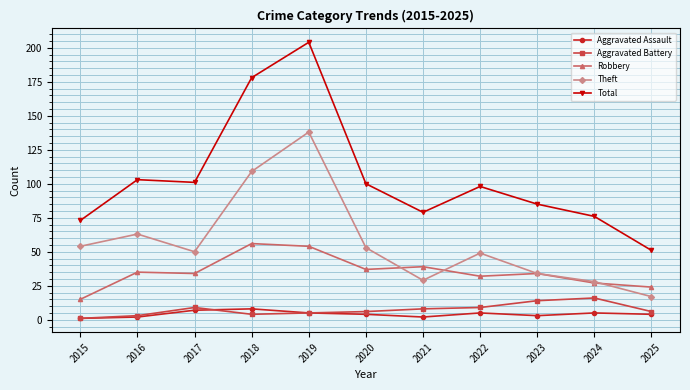

How many lines are shown in the chart?

5